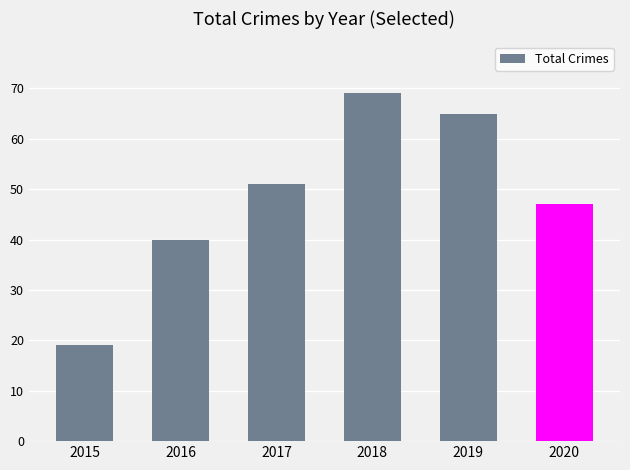

What is the value of the 4th bar from the left?

69